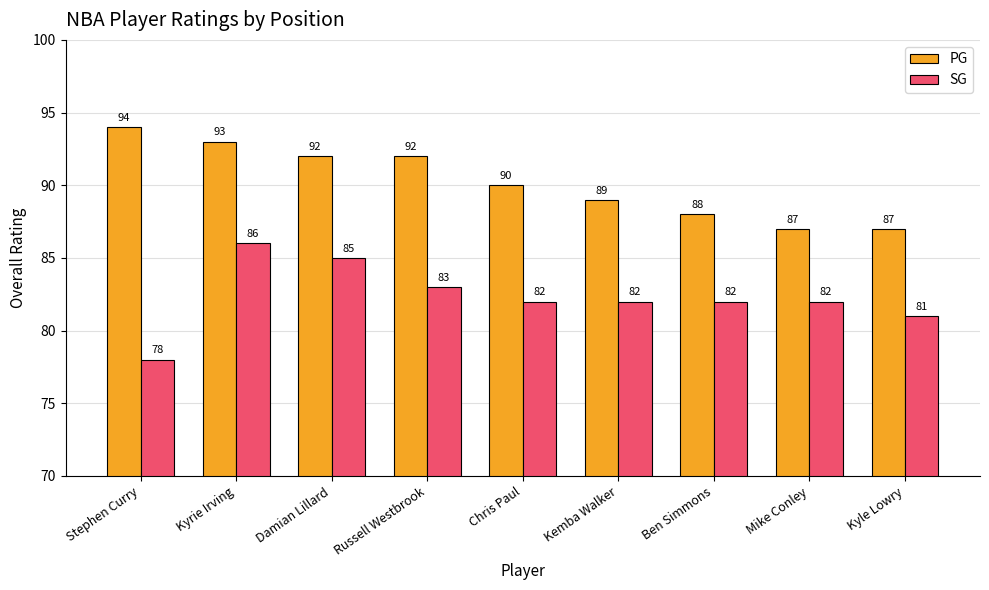

Which series has the largest total across all categories?

PG